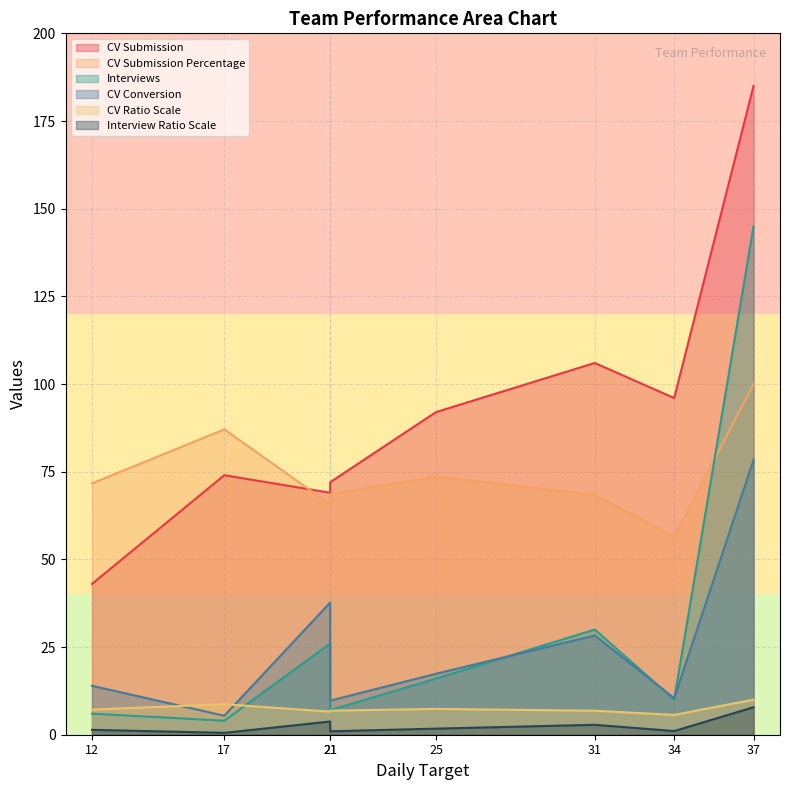

True or false: CV Submission Percentage and CV Ratio Scale intersect in this chart.

False